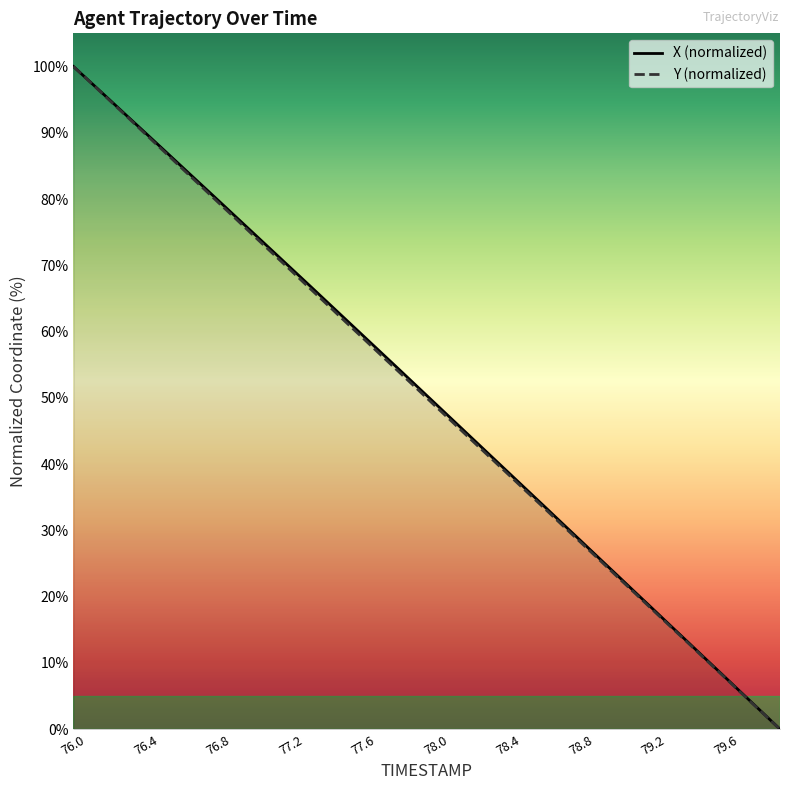

How many lines are shown in the chart?

2